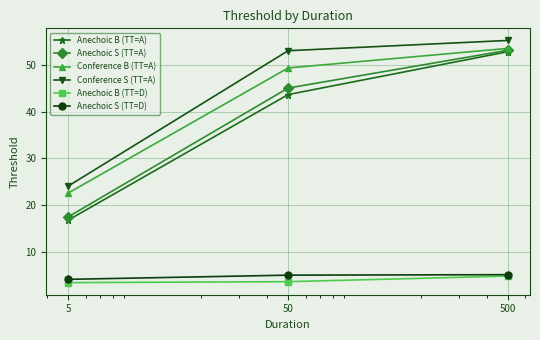

How many distinct data groups are displayed?

6